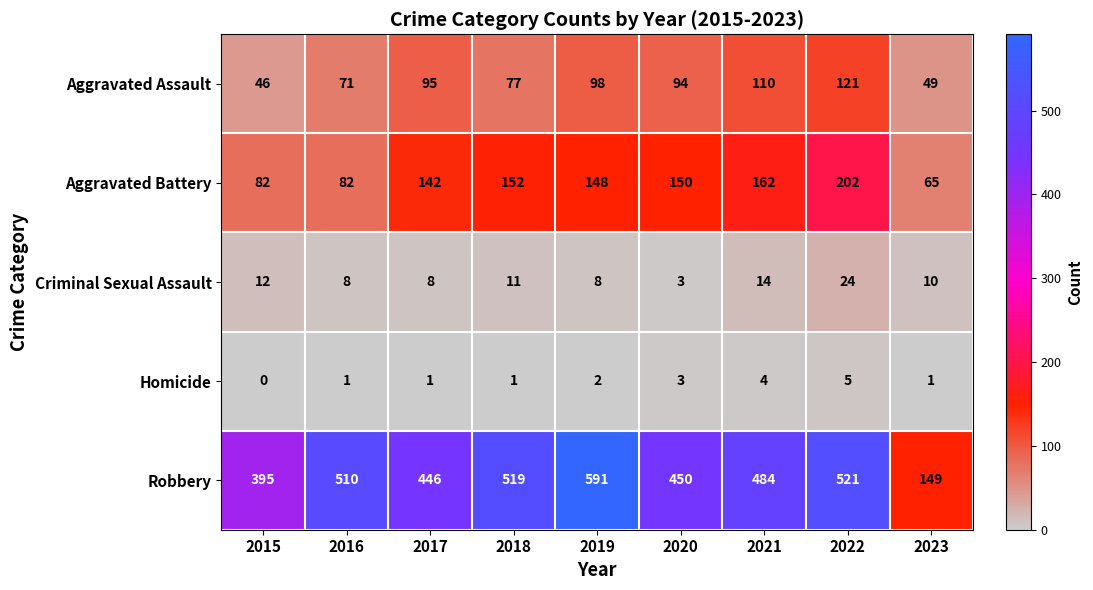

What is the difference between the highest and lowest values at 2022?

516